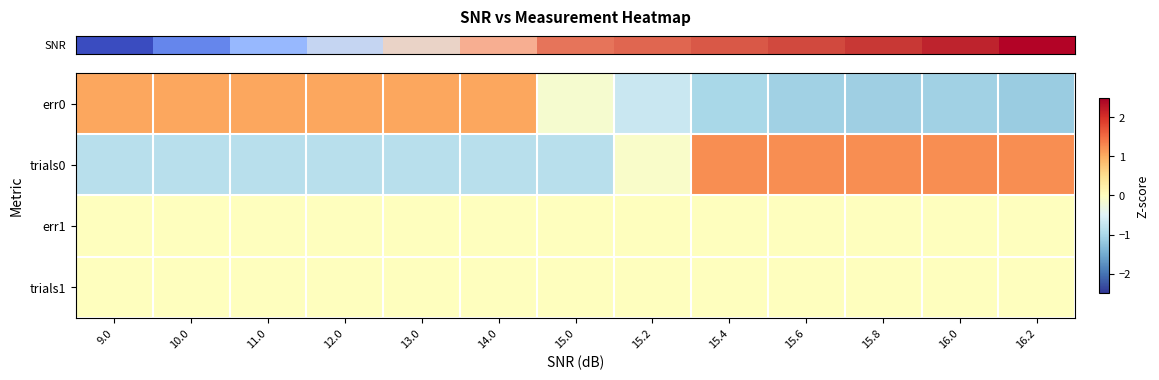

At how many categories does at least one series exceed 0?

11